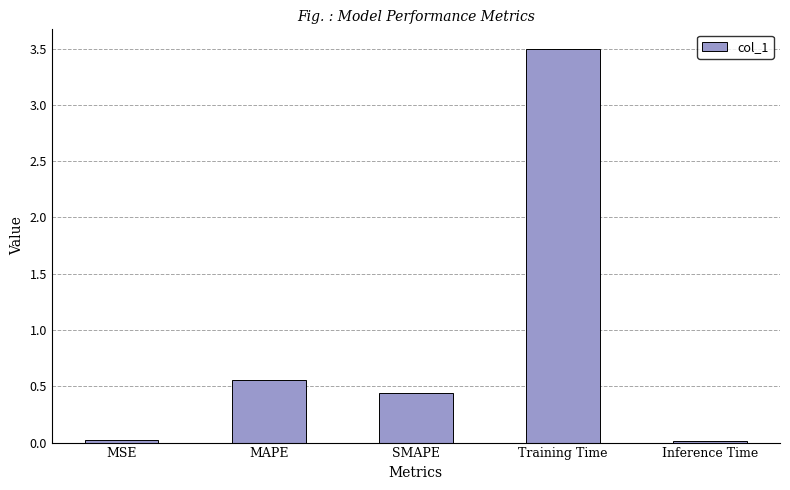

What is the sum of all values?

4.5